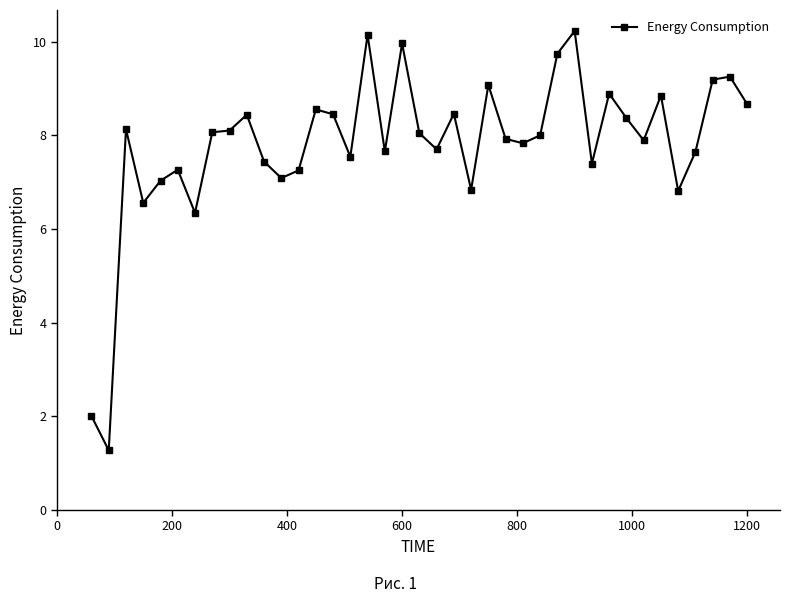

What is the average value?

7.8